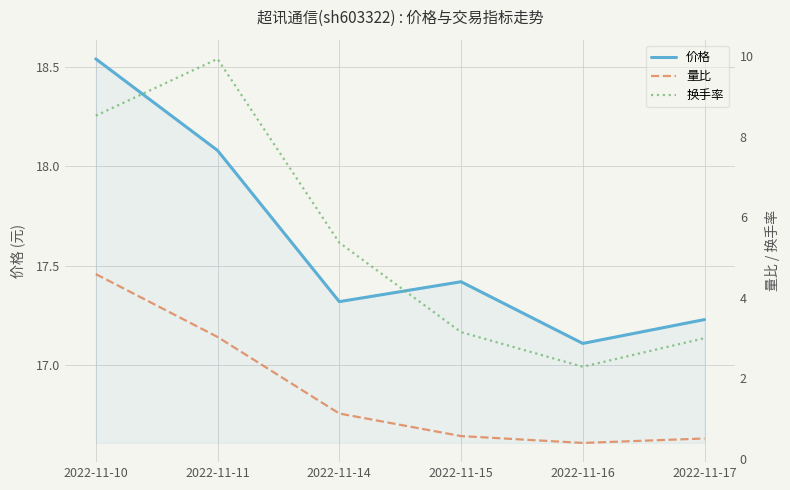

Is this an area chart (filled region under the line)?

No